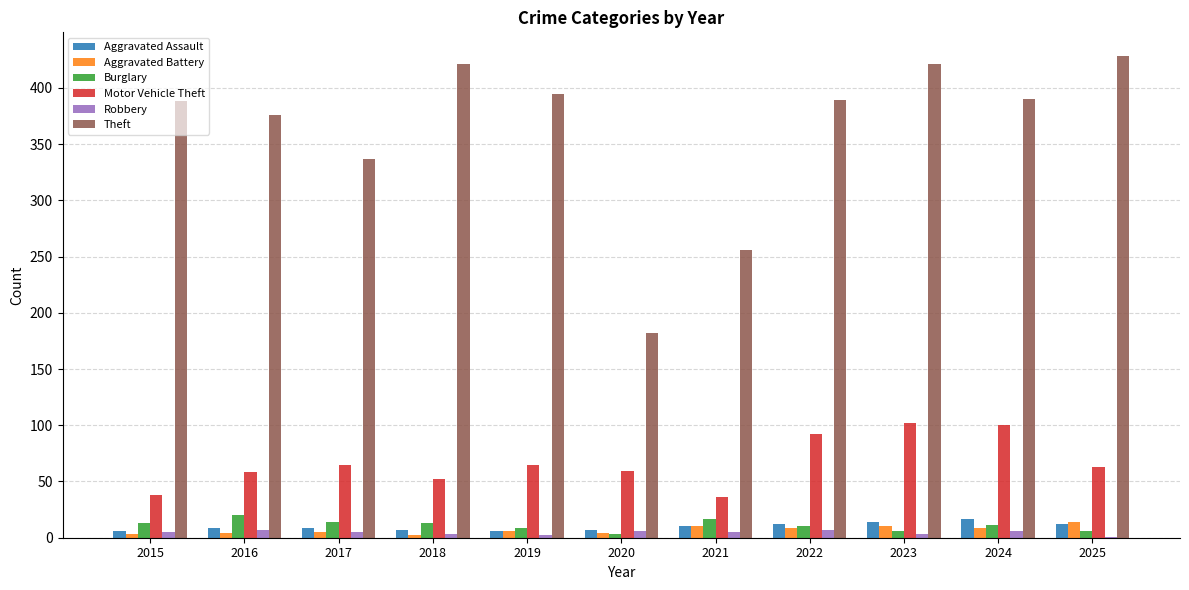

The Theft series shows 262 at 2024. True or false?

False